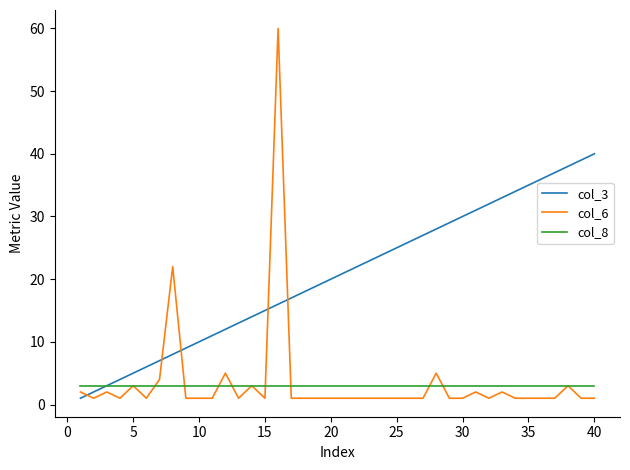

Which series has the largest range (max minus min)?

col_6